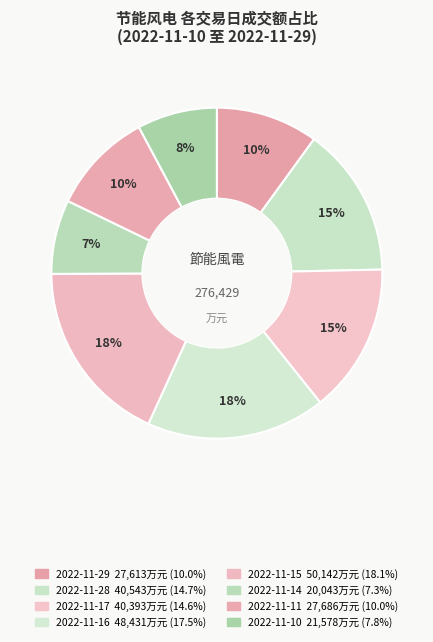

To the nearest percent, what is the difference between the largest and smallest slice percentages?

11%